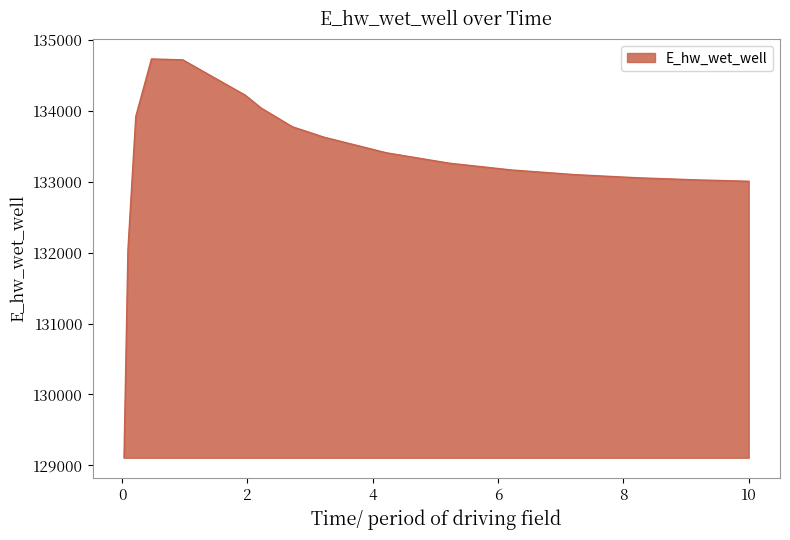

How many lines are shown in the chart?

1